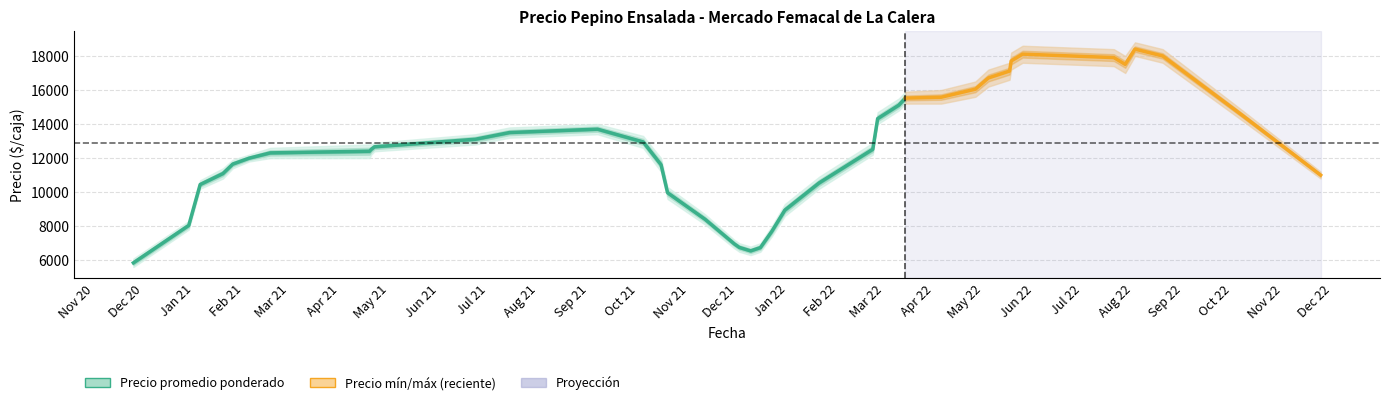

Is this an area chart (filled region under the line)?

No